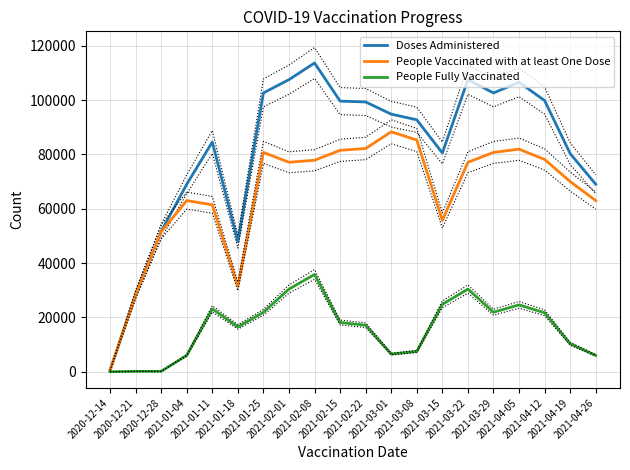

What is the total value across all series at 2021-04-05?

213097